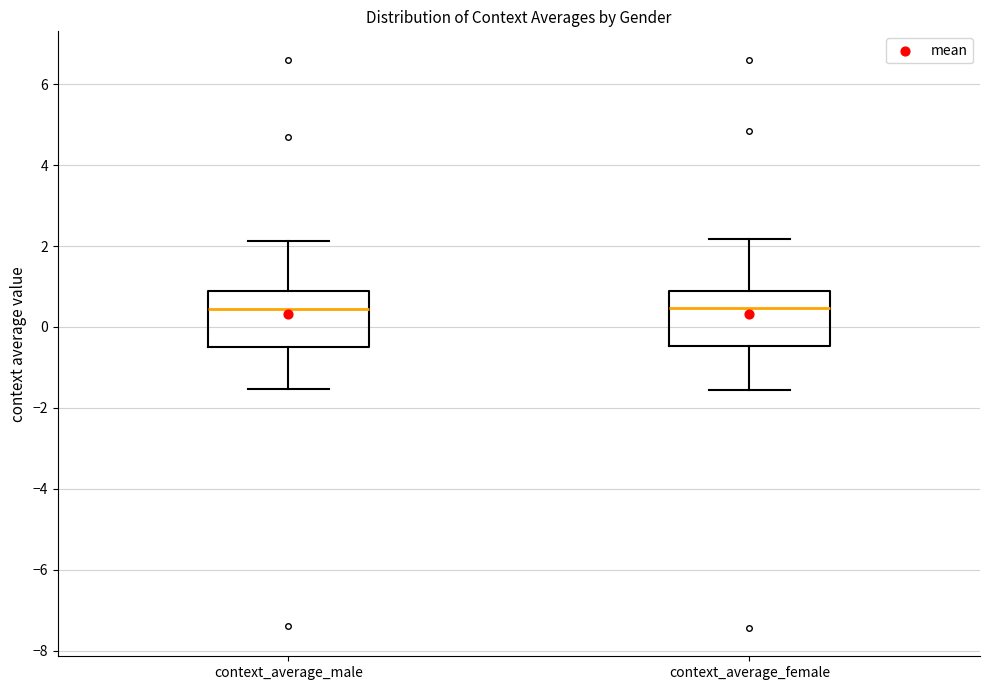

Reading left to right, transcribe this box plot: for each box, give where its median line is, the range the box spans, and where its two whiskers end, as read against the y-axis. The values are not printed on the chart, so give them approximately, as read against the axis.

context_average_male: median 0.4, box -0.4 to 0.8, whiskers -1.6 to 2.2
context_average_female: median 0.4, box -0.4 to 0.8, whiskers -1.6 to 2.2